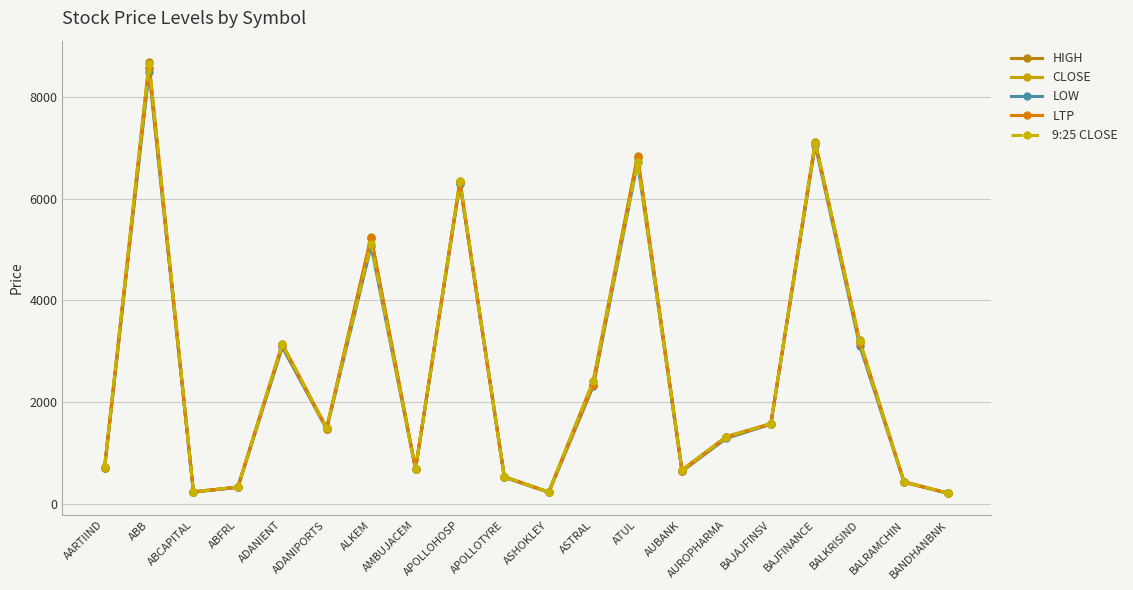

How many interior local peaks does the CLOSE series have?

6